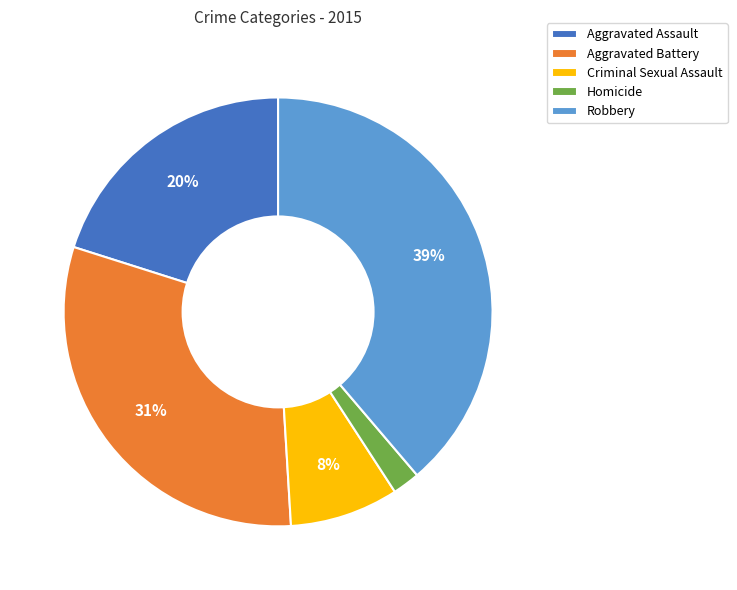

Between Robbery and Homicide, which is larger?

Robbery